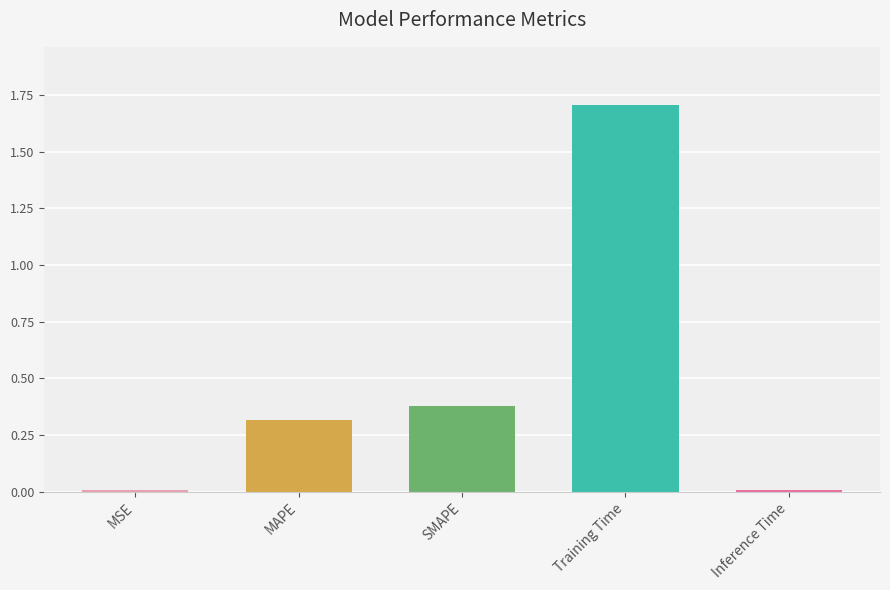

What is the average value?

0.5